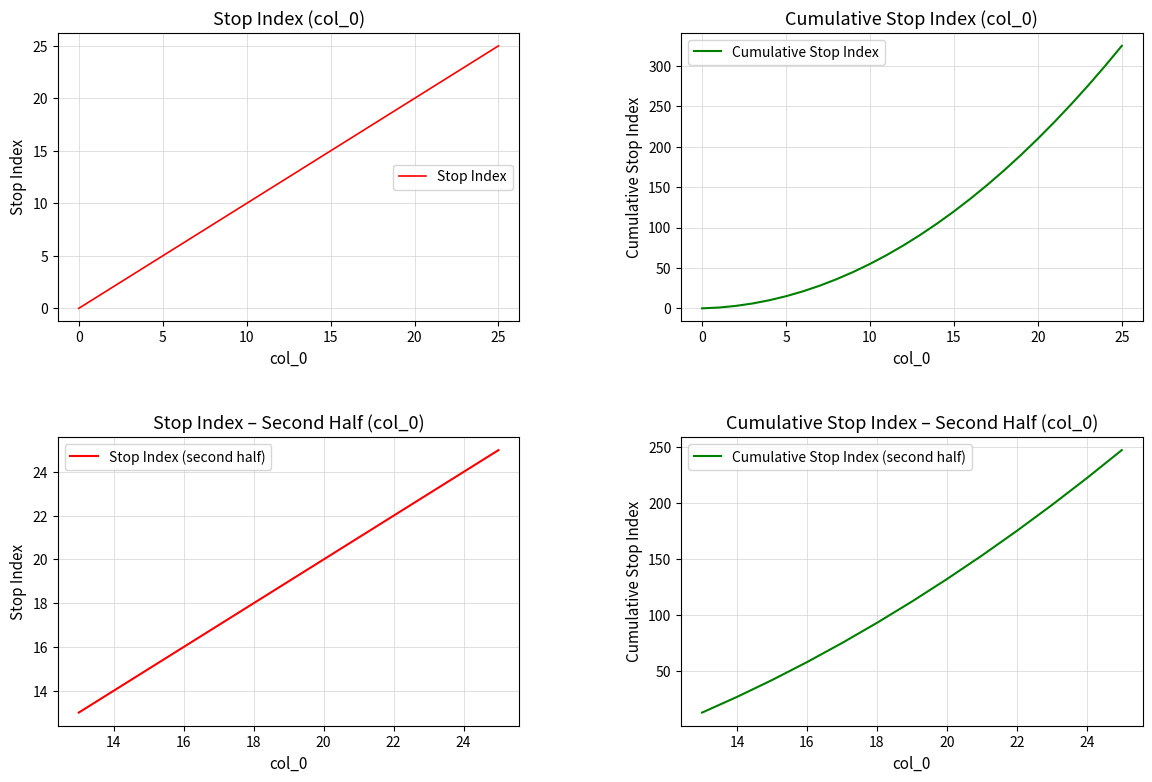

True or false: Stop Index (second half) has a value of 4 at 18.

False